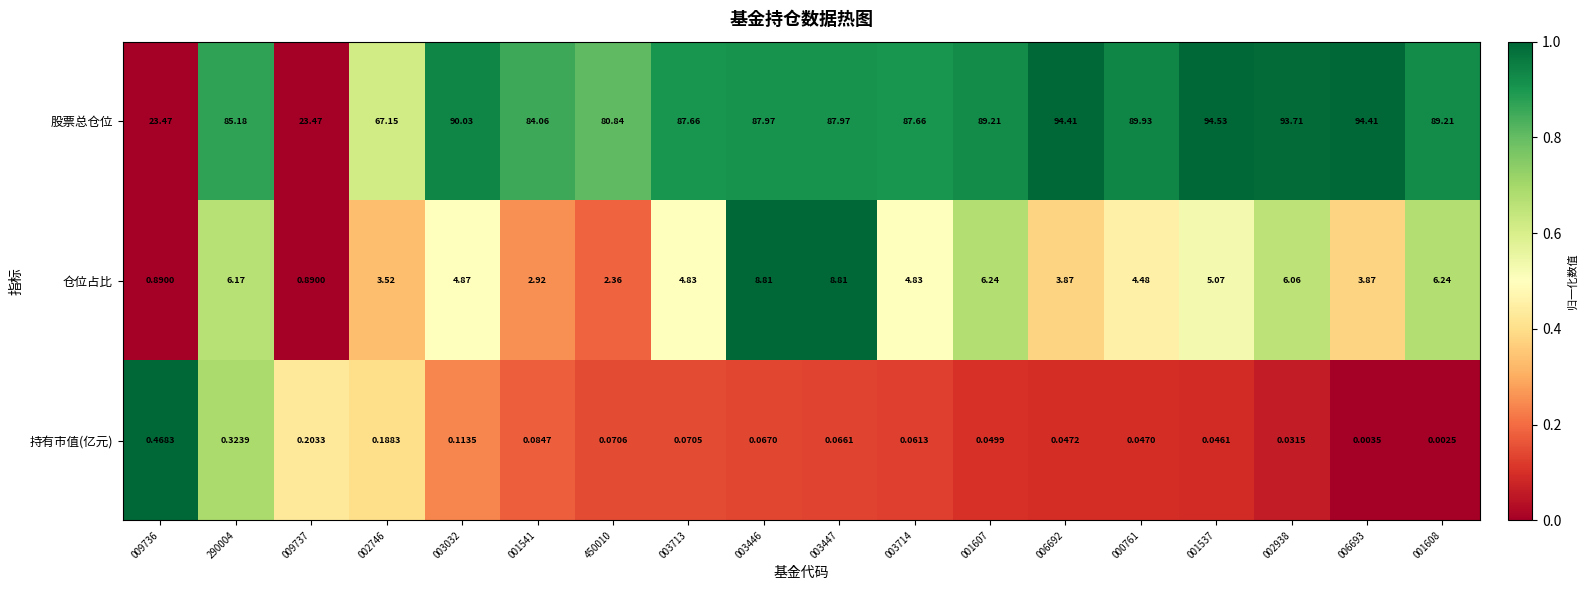

Which series has the widest spread of values?

股票总仓位